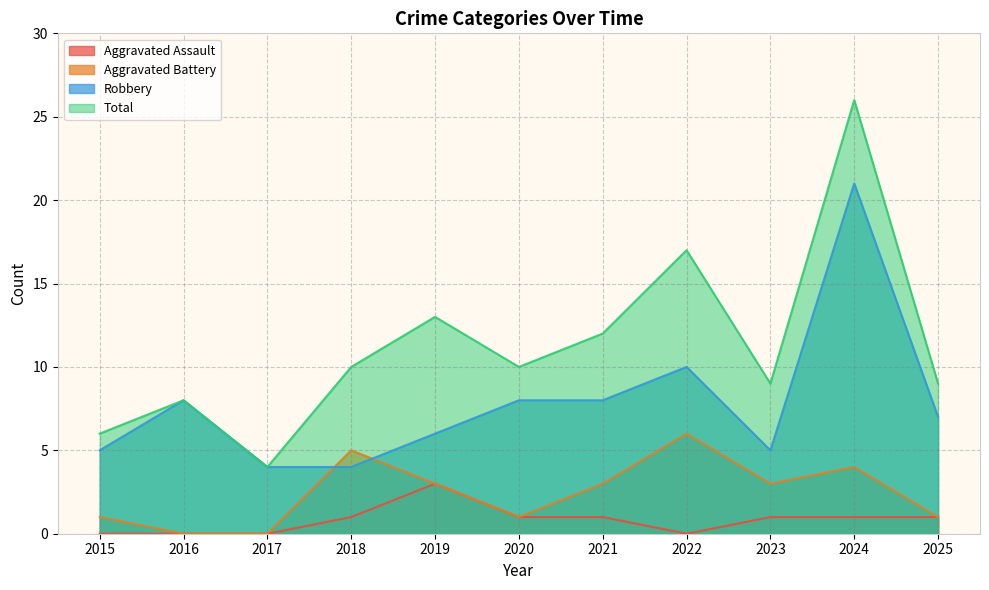

Does the chart display data point markers on the line(s)?

No